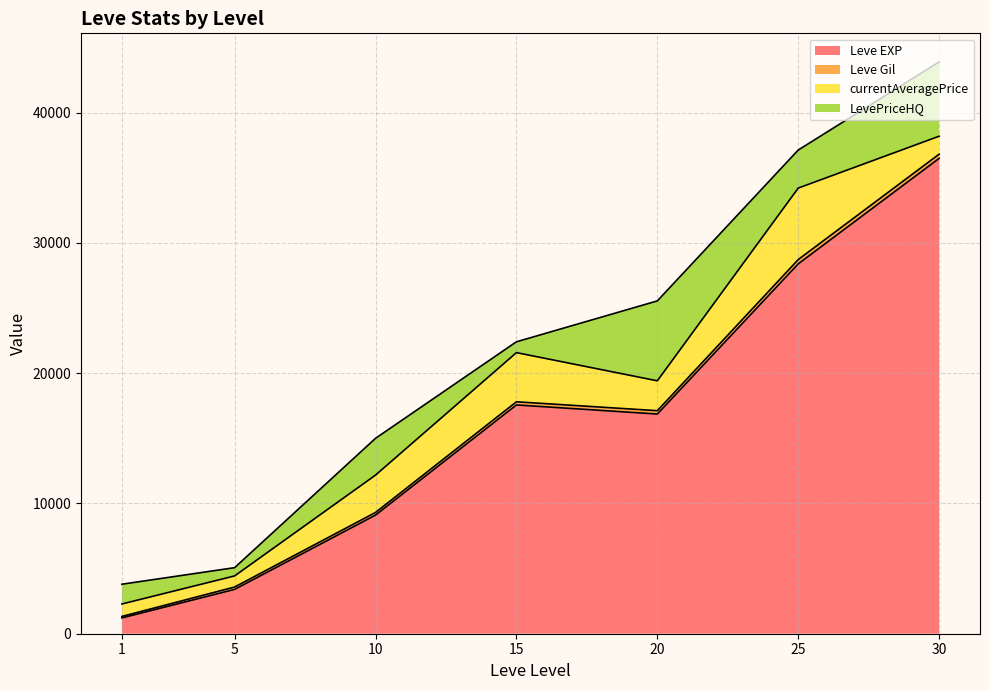

What are all the series names shown in the legend?

Leve EXP, Leve Gil, currentAveragePrice, LevePriceHQ